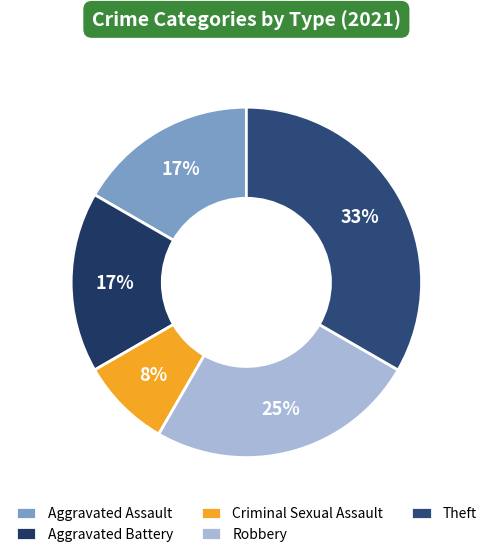

Count the number of slices in the pie.

5